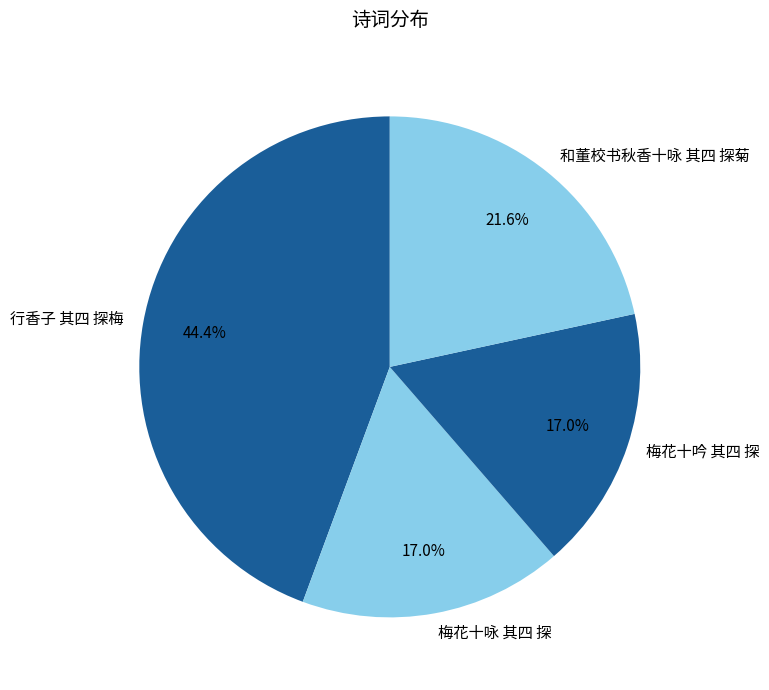

Which has a higher value, 行香子 其四 探梅 or 和董校书秋香十咏 其四 探菊?

行香子 其四 探梅